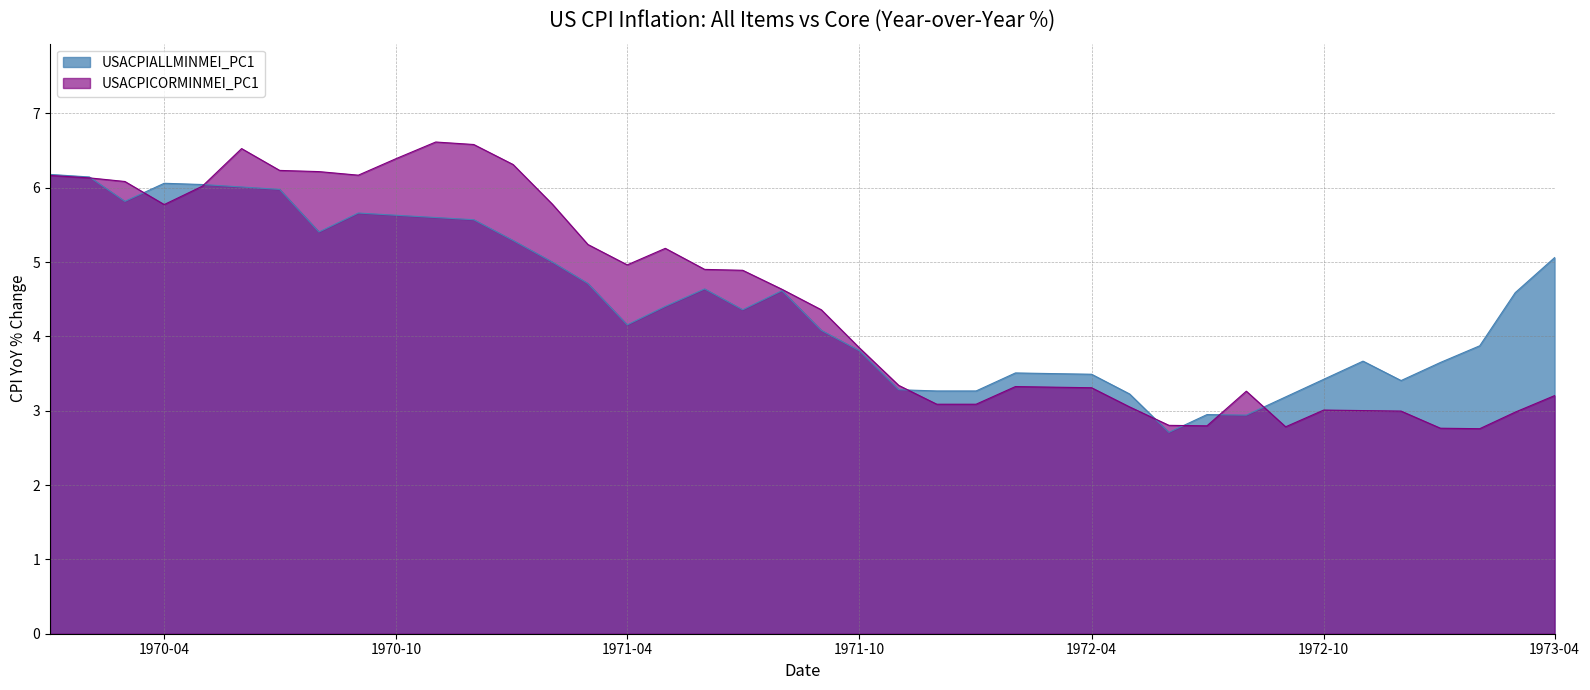

True or false: USACPIALLMINMEI_PC1 and USACPICORMINMEI_PC1 cross at least once.

True